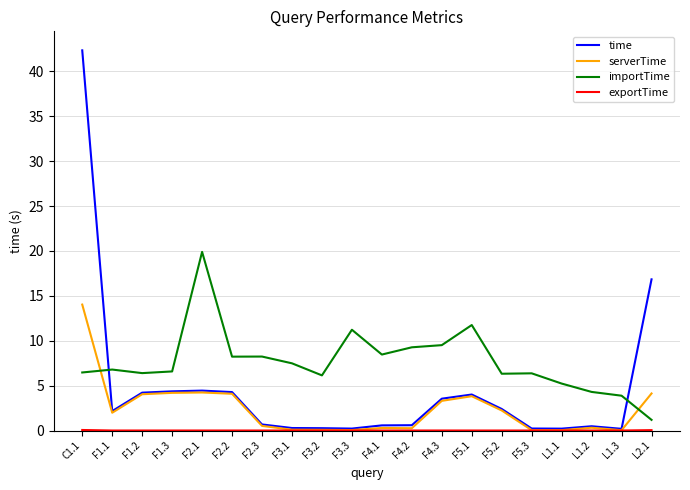

What is the total value across all series at F2.2?

16.6